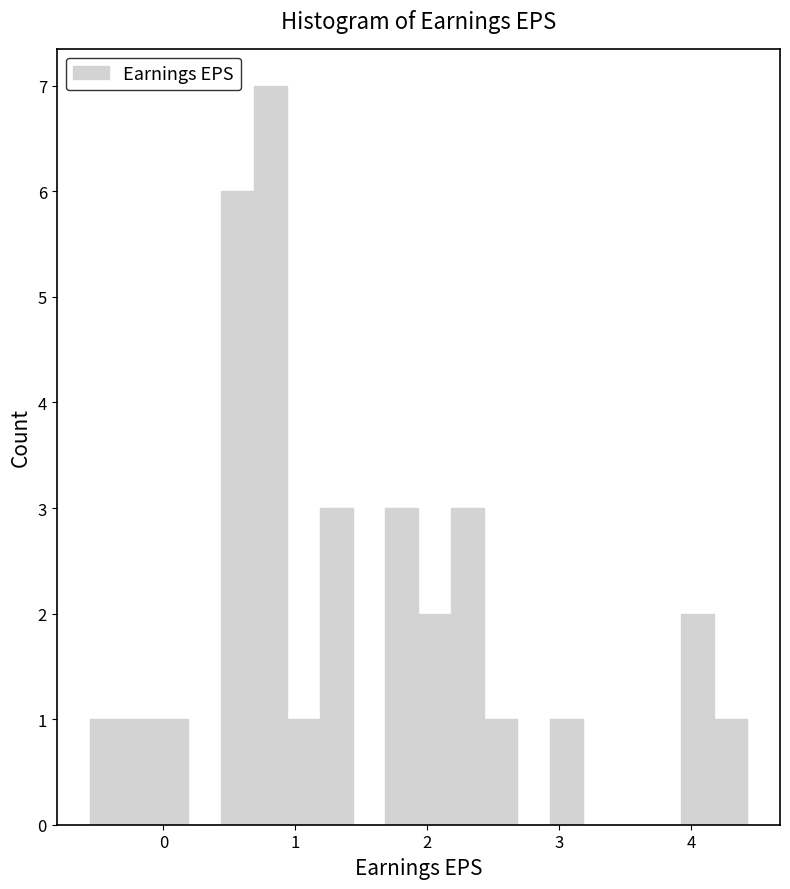

Read against the x-axis, roughly where is the centre of the tallest bar?

0.8